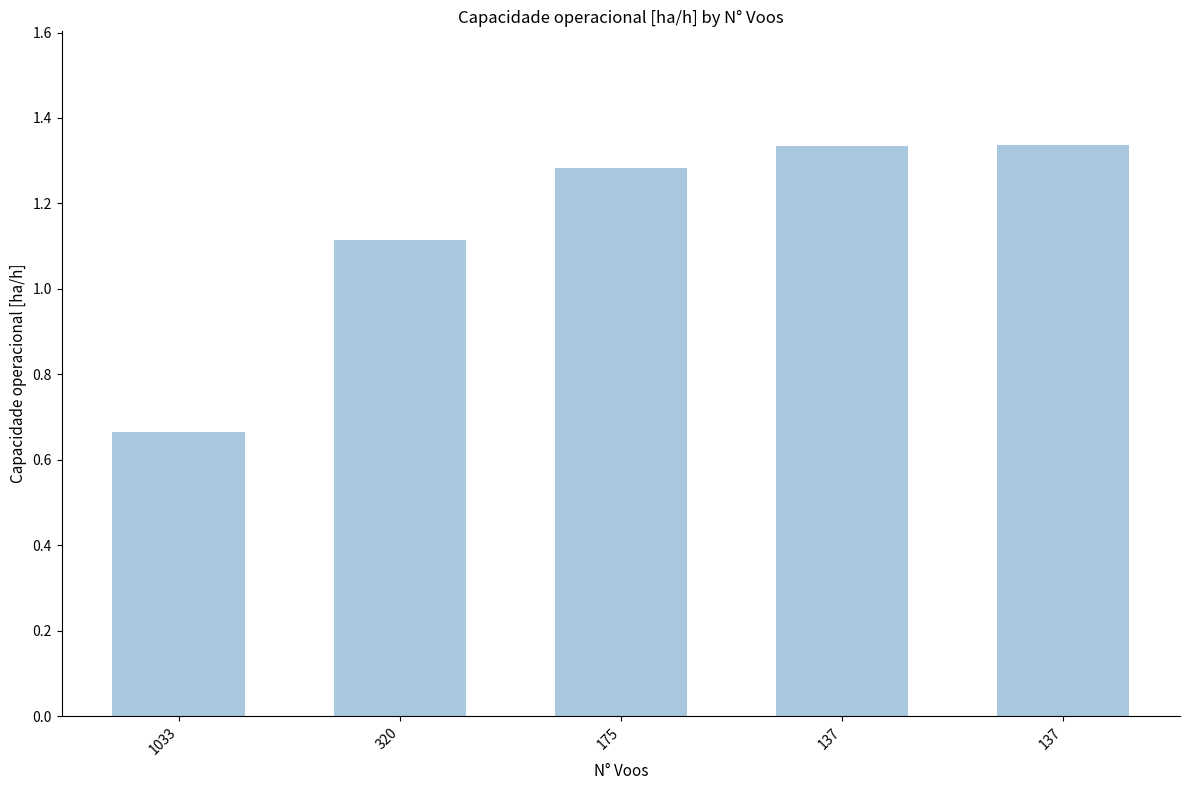

How many values are below 1?

1